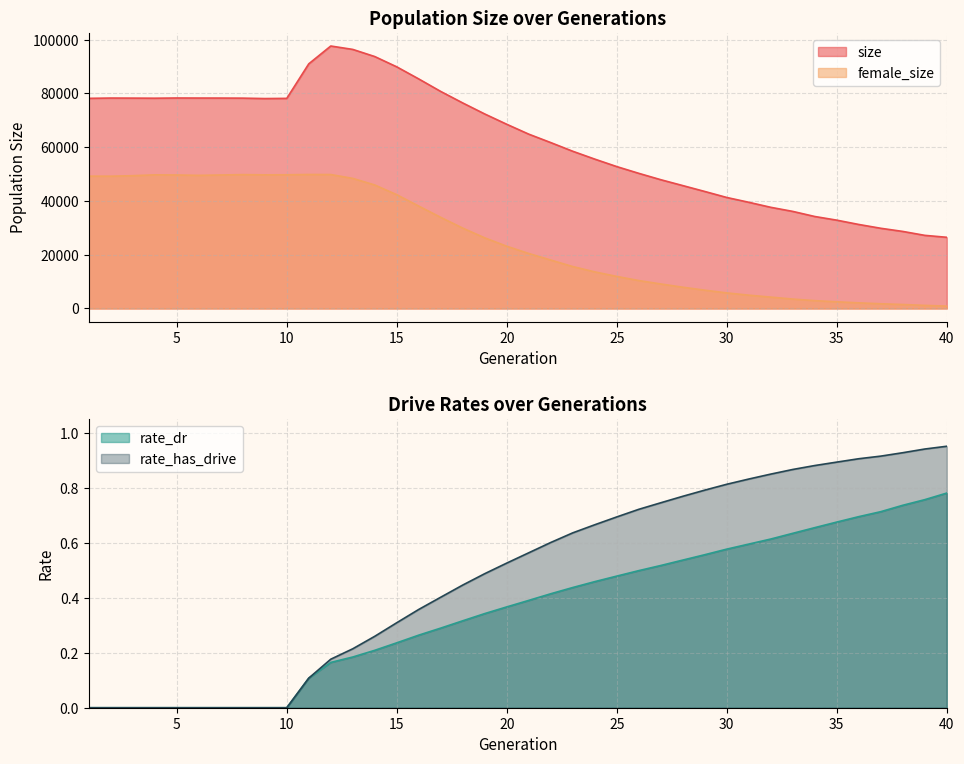

Is the value of size at 24 greater than the value of rate_has_drive at 10?

Yes